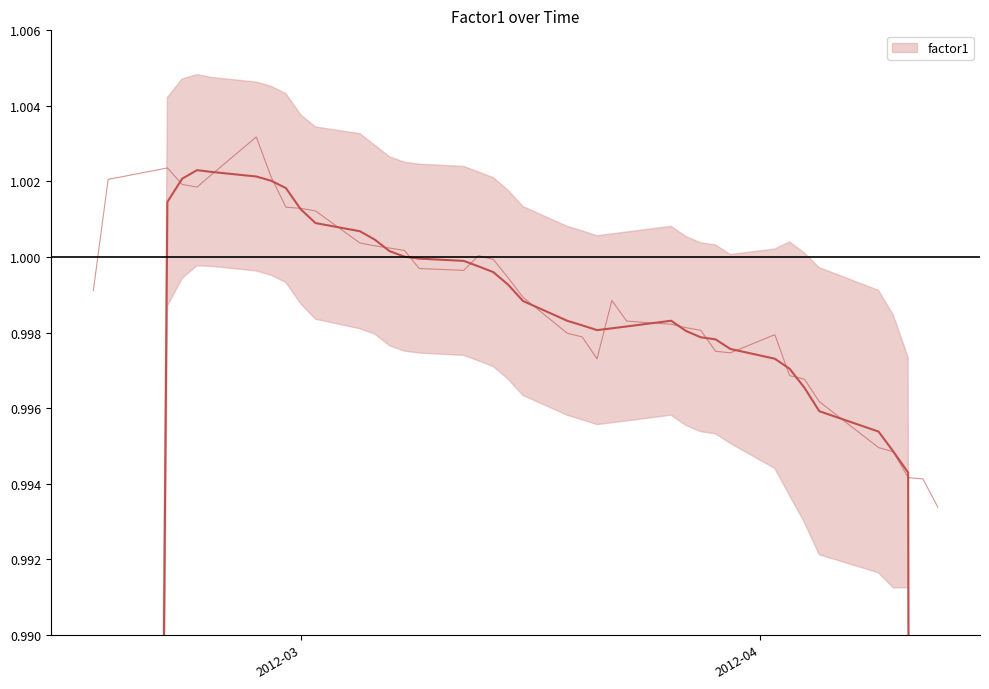

How many categories are shown in the chart?

40